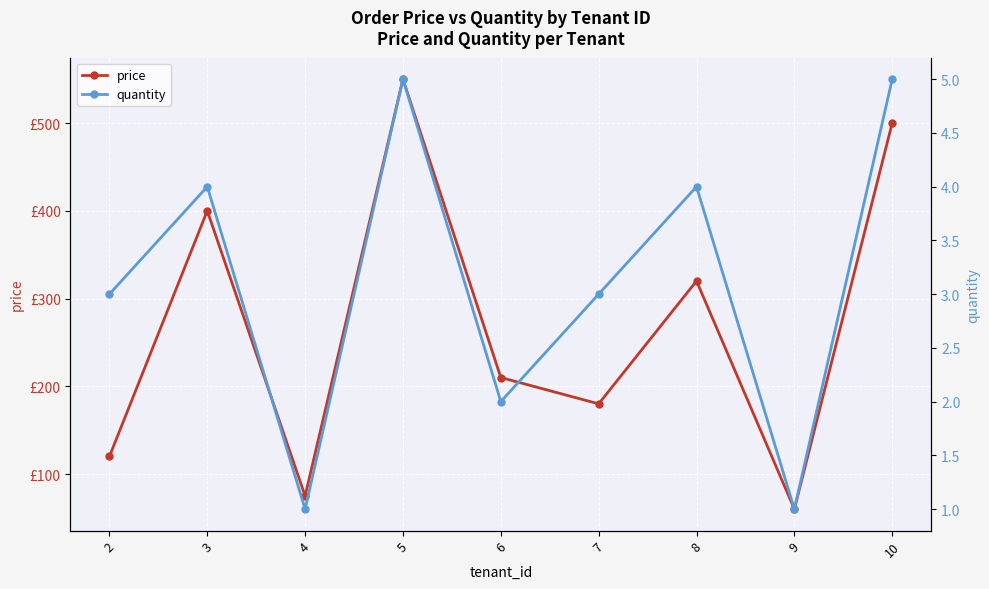

True or false: quantity and price cross at least once.

False